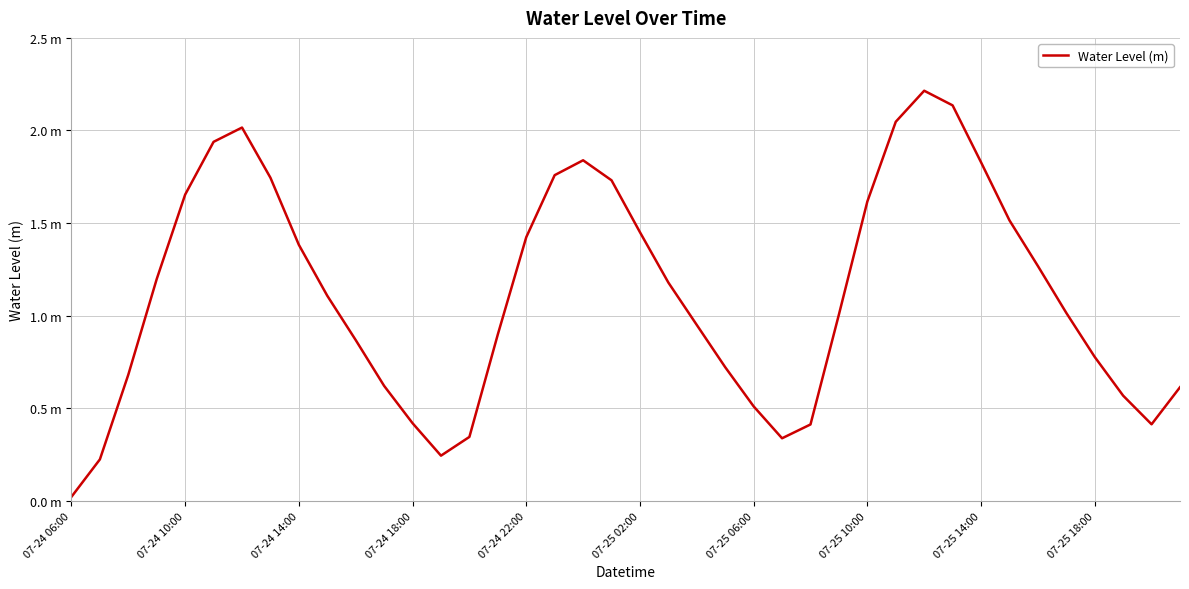

Reading right to left, extract all data points from this chart.

0.6	0.4	0.6	0.8	1.0	1.3	1.5	1.8	2.1	2.2	2.0	1.6	1.0	0.4	0.3	0.5	0.7	1.0	1.2	1.5	1.7	1.8	1.8	1.4	0.9	0.3	0.2	0.4	0.6	0.9	1.1	1.4	1.7	2.0	1.9	1.7	1.2	0.7	0.2	0.0